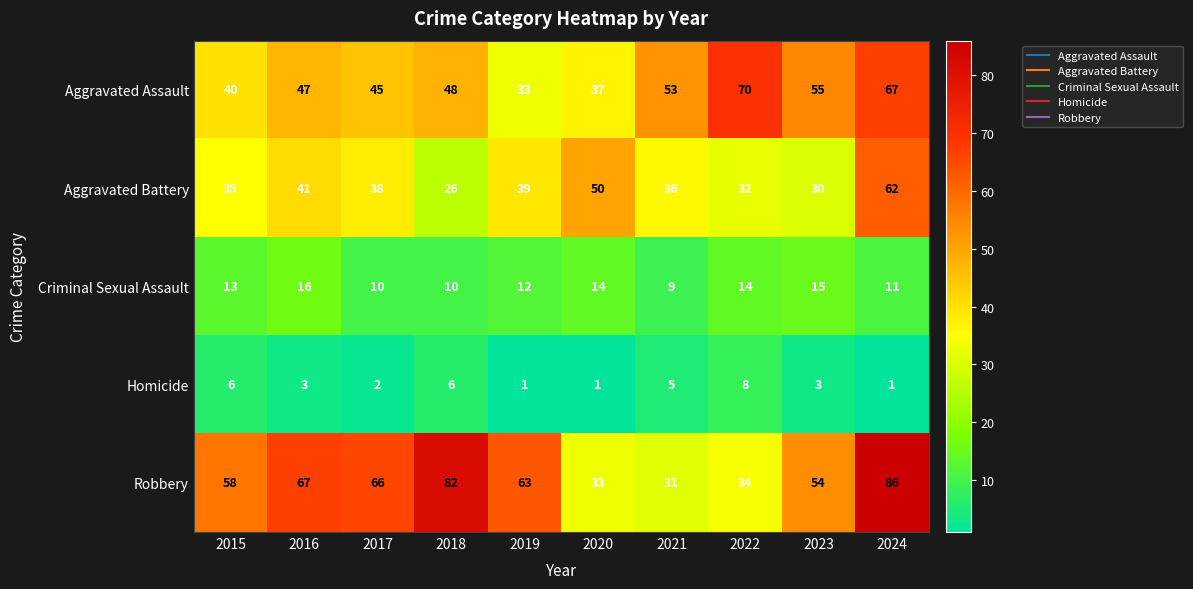

At which label is Robbery closest to 58?

2015